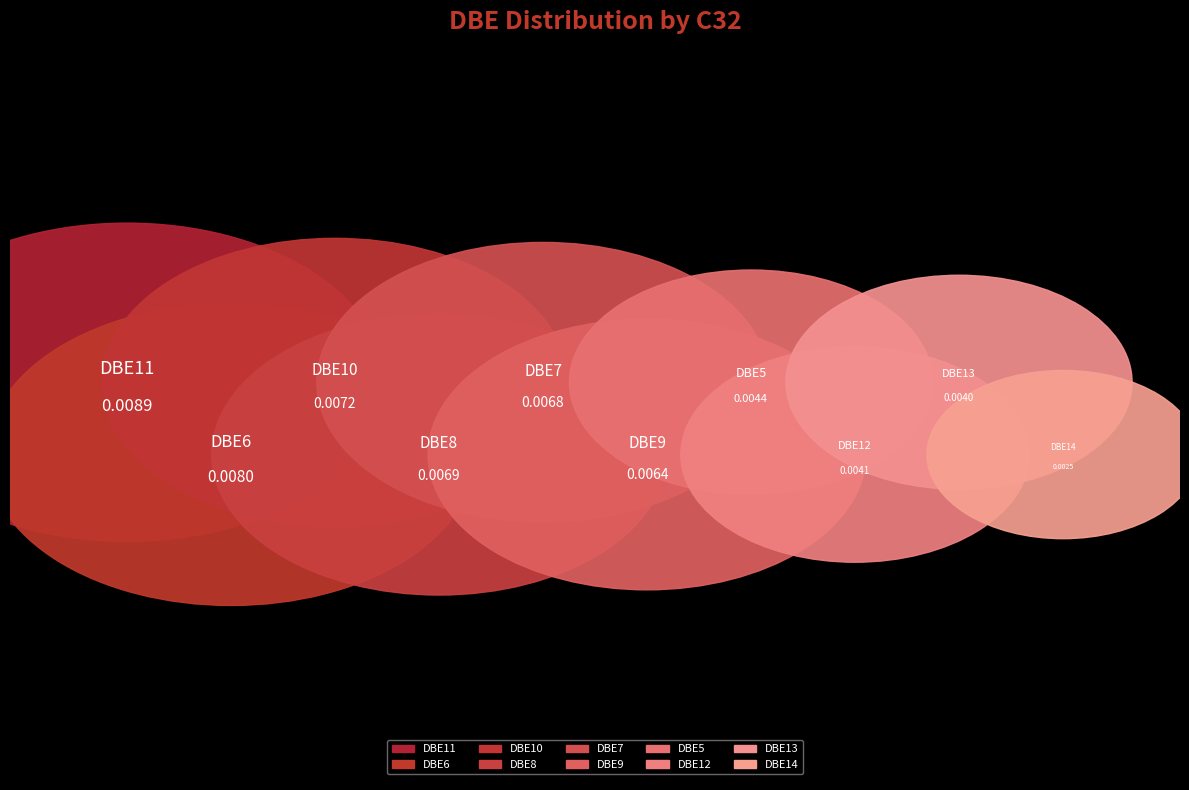

The DBE12 slice represents 20% of the pie. True or false?

False